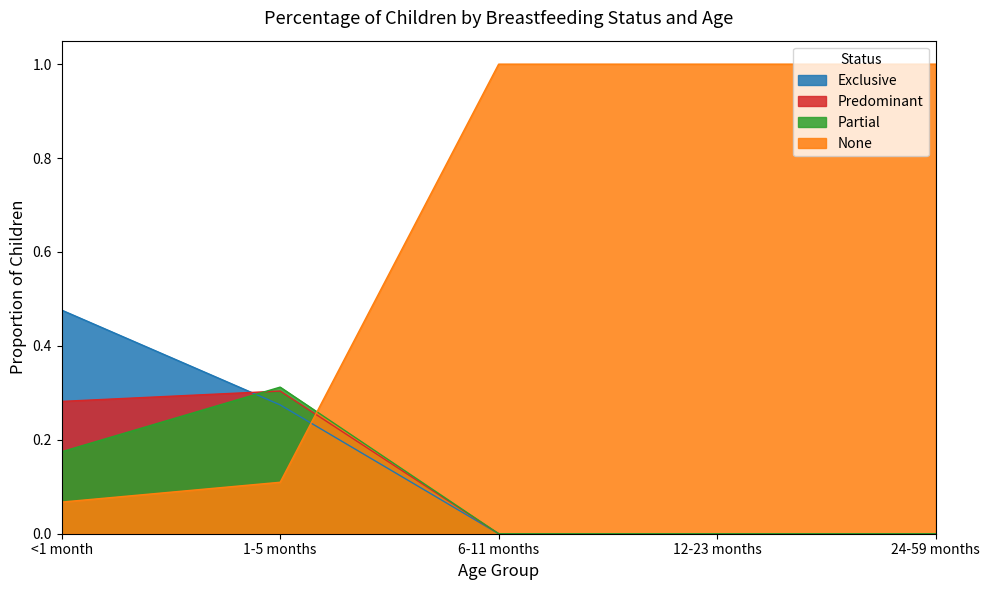

At which category is the sum across all series the highest?

<1 month